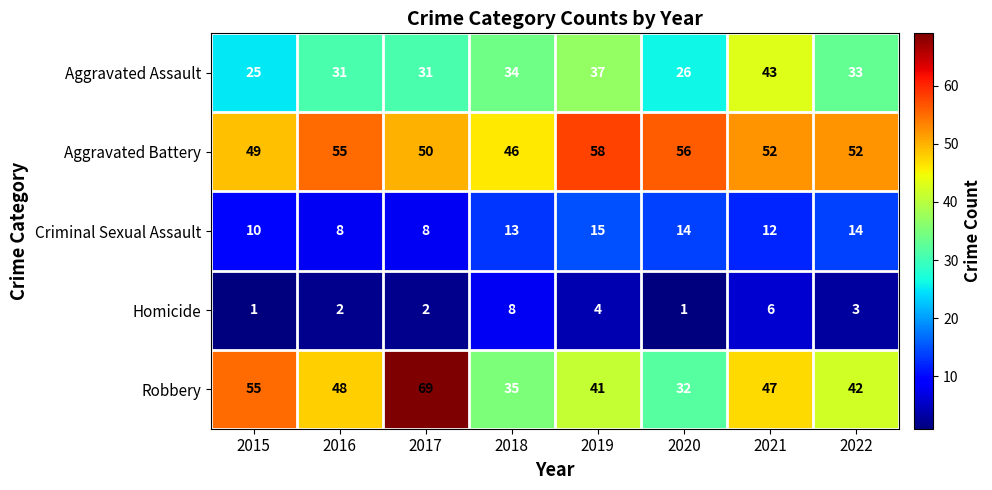

At which category does the chart reach its peak across all series?

2017